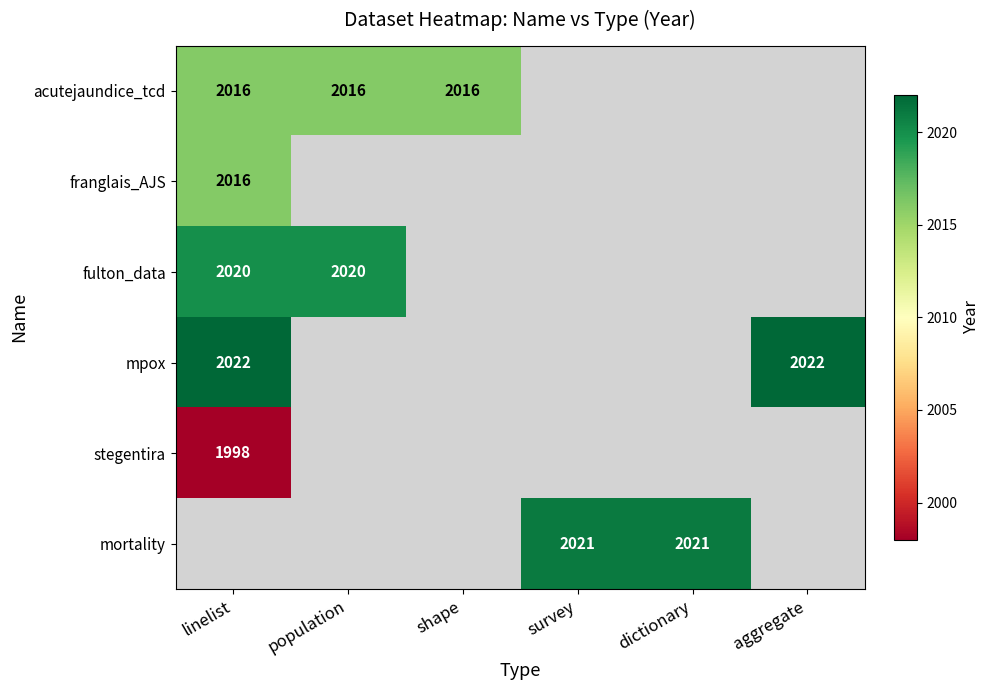

True or false: stegentira has a value of 1998 at linelist.

True